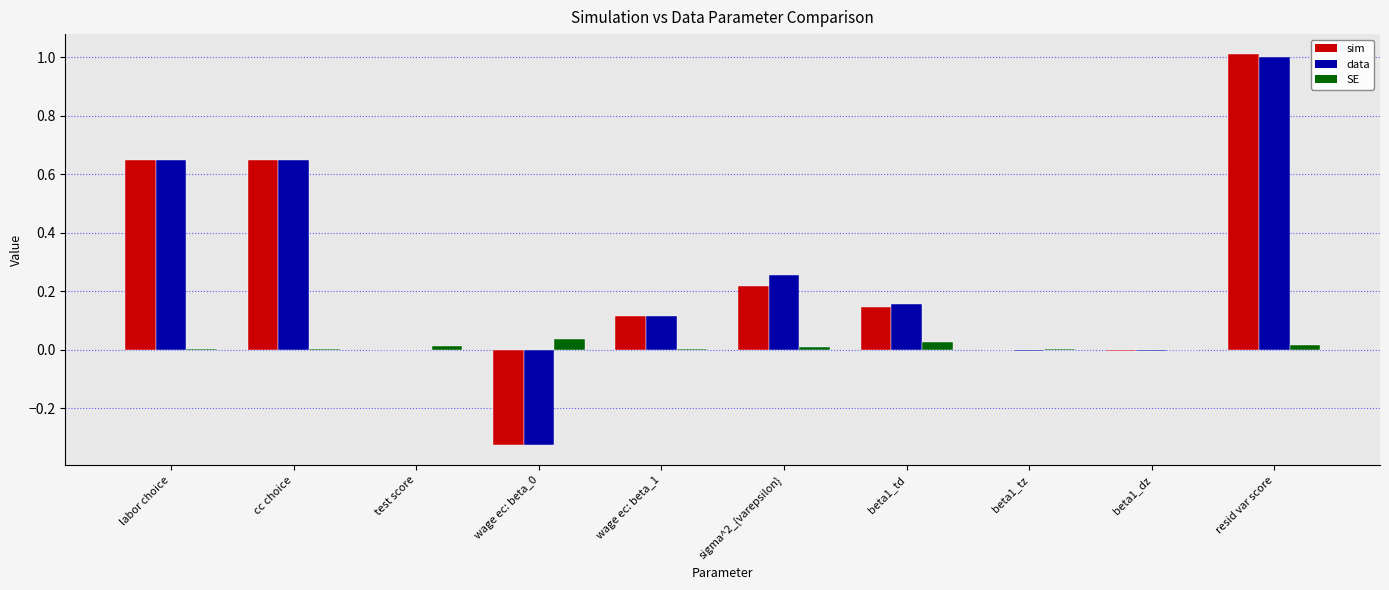

What is the maximum value shown in the chart?

1.0